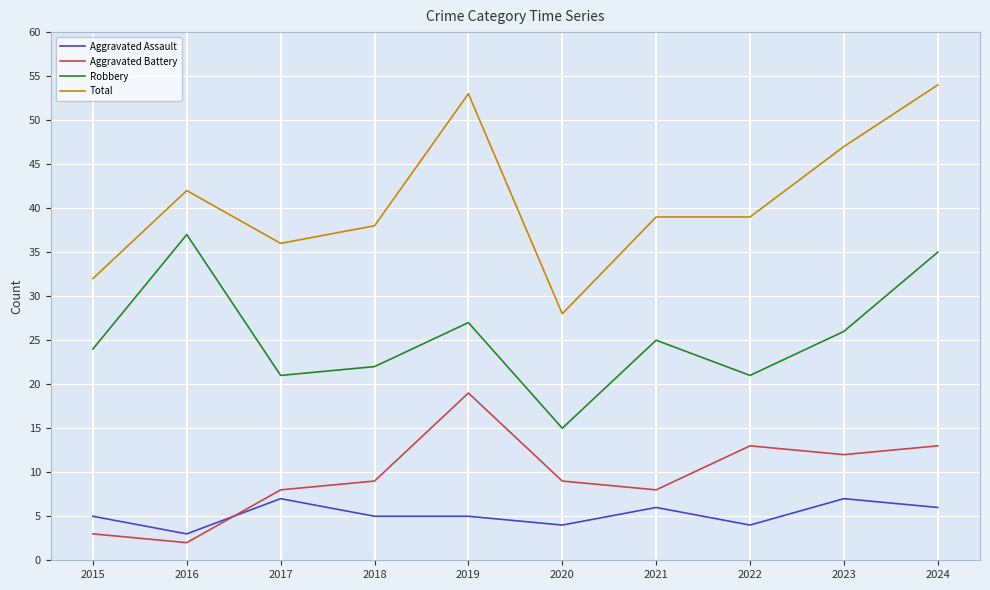

Which category has the highest value in the Total series?

2024